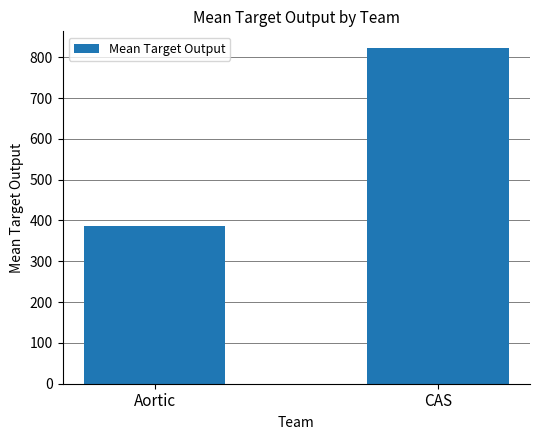

What position from the right is Aortic?

2